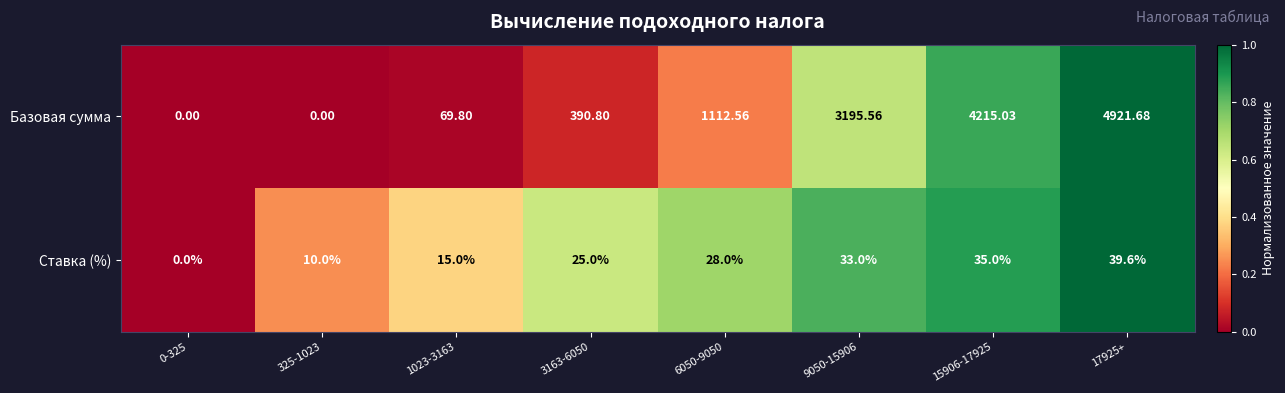

Which series has the largest range (max minus min)?

Базовая сумма